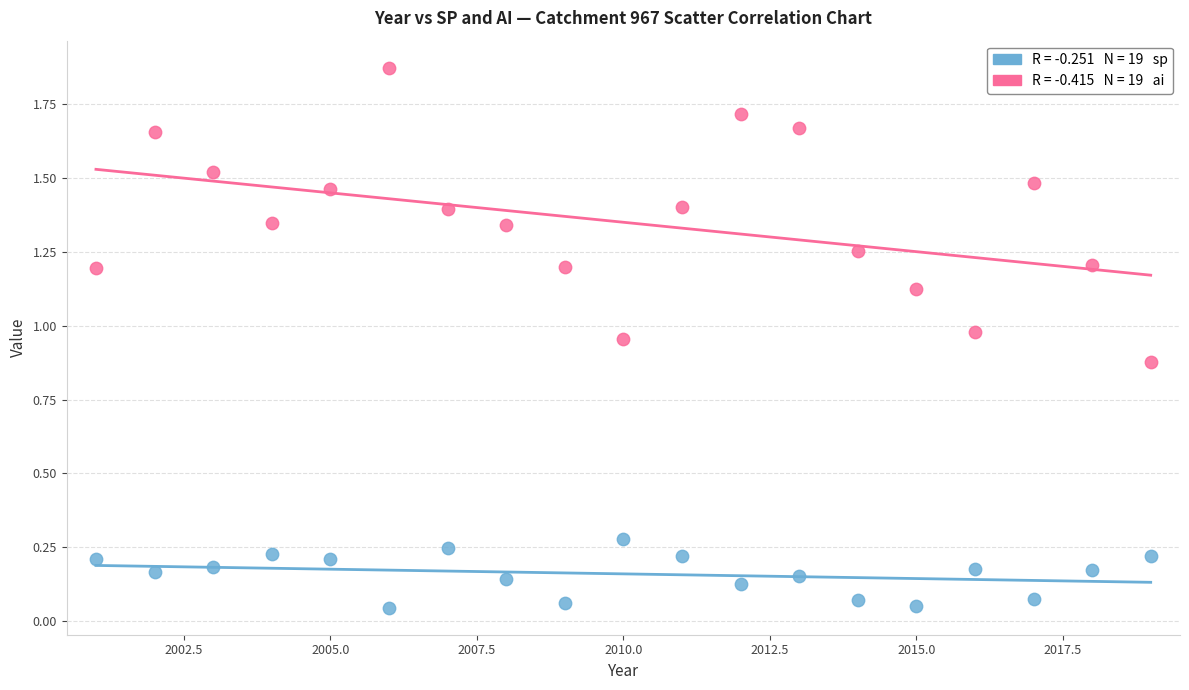

Across all data points, what is the range of X values (max minus min)?

18.0